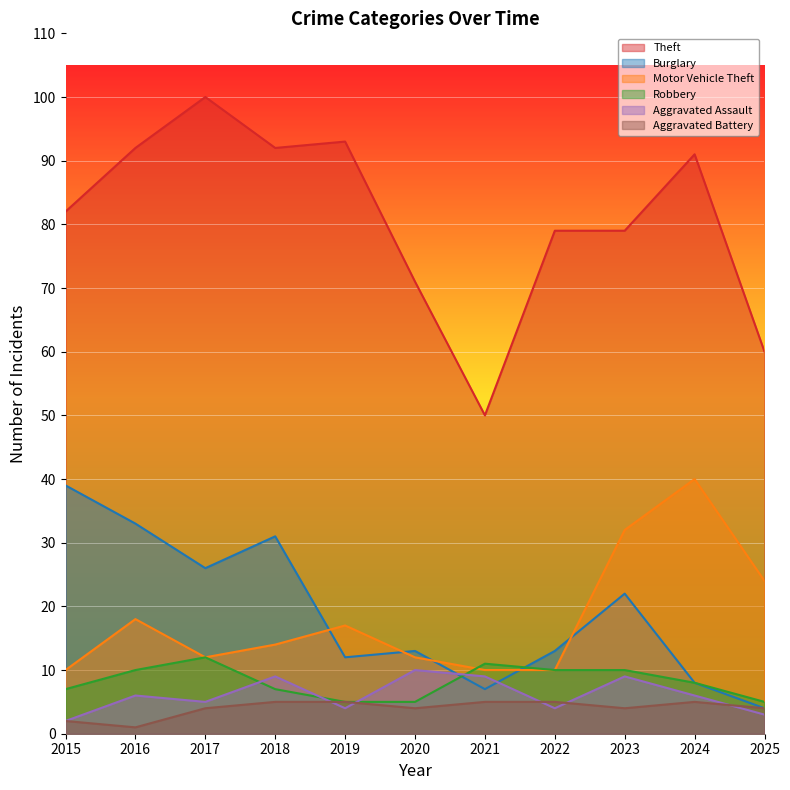

What are all the series names shown in the legend?

Theft, Burglary, Motor Vehicle Theft, Robbery, Aggravated Assault, Aggravated Battery